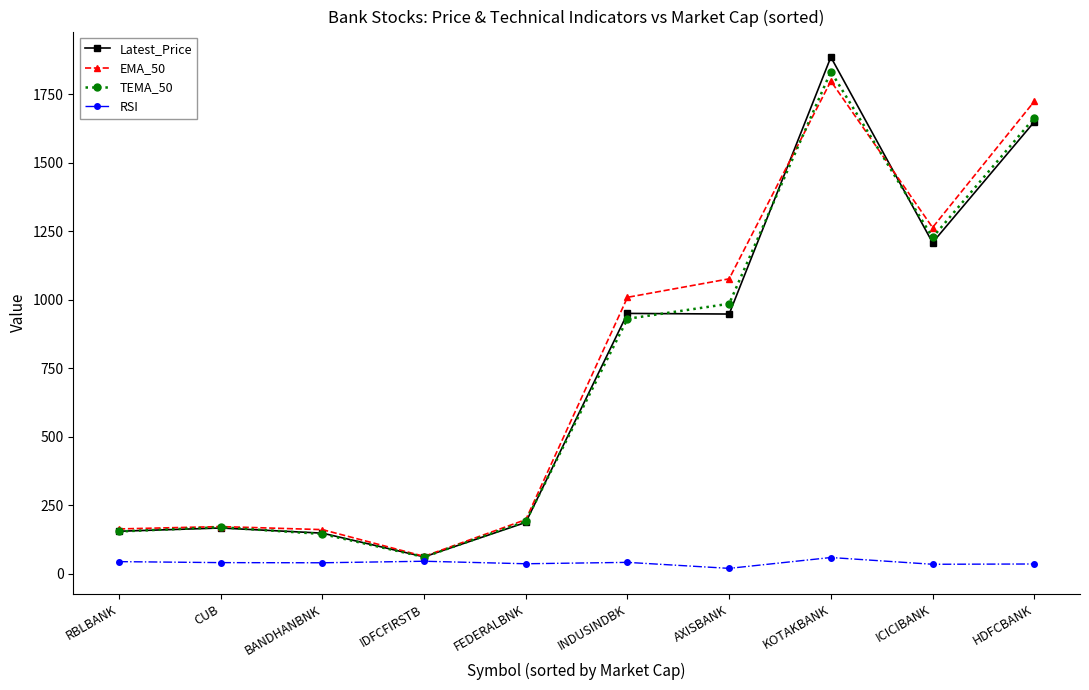

What is the difference between the maximum and minimum values in the EMA_50 series?

1734.6